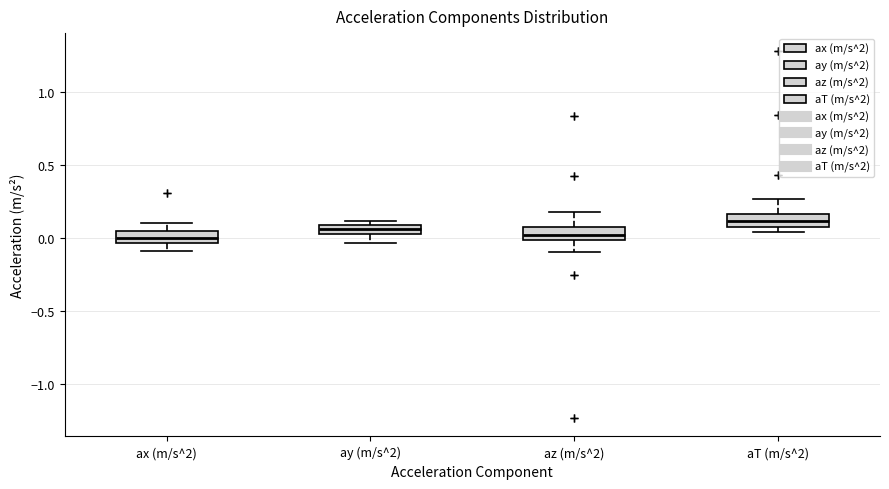

Which box has the highest median line?

aT (m/s^2)